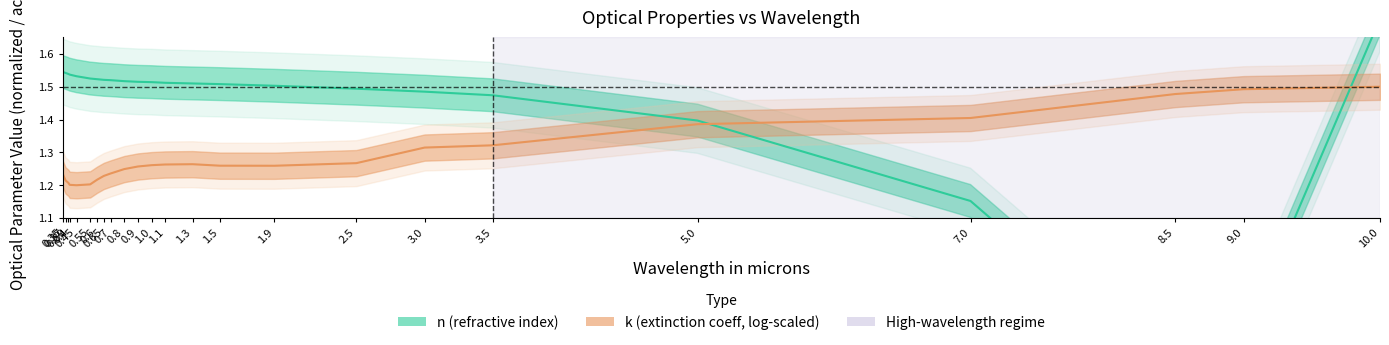

How many data points in n (refractive index) are above 1?

22